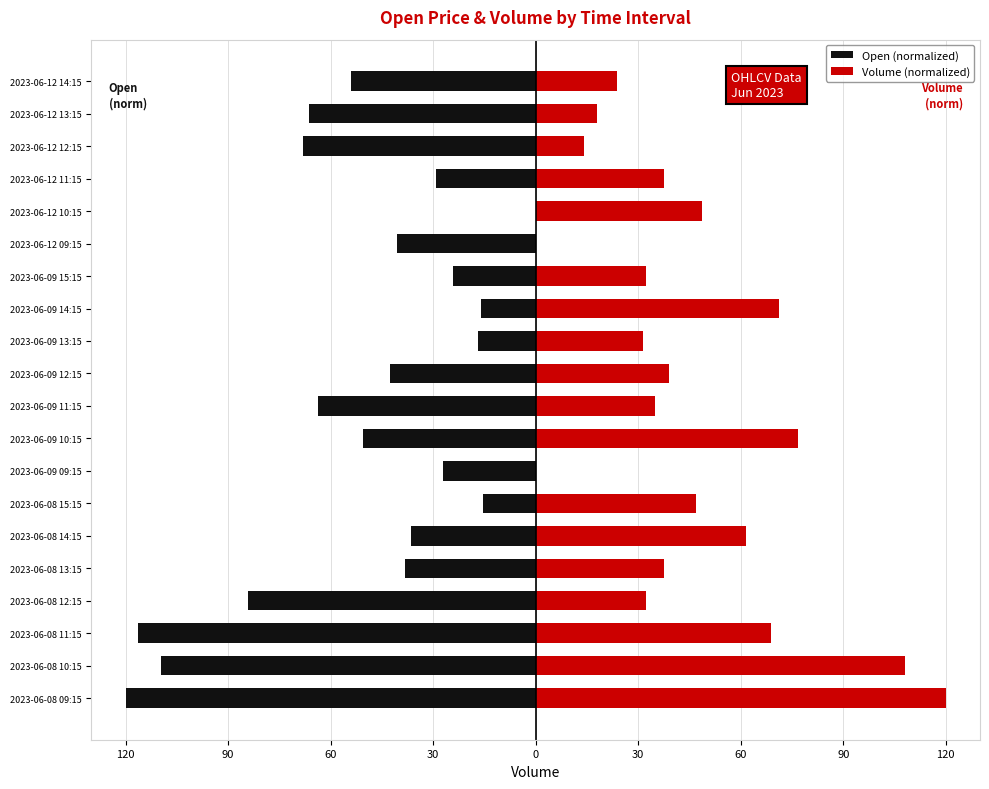

What is the difference between the second highest and second lowest values in the Volume (normalized) series?

108.0